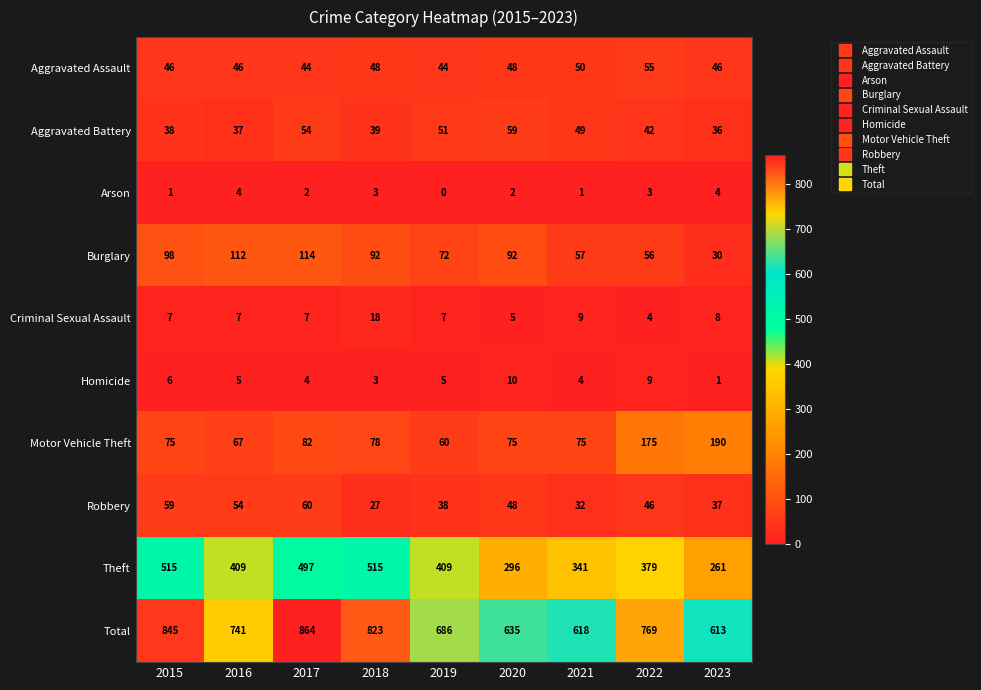

The value of Total at 2018 is 1166. True or false?

False